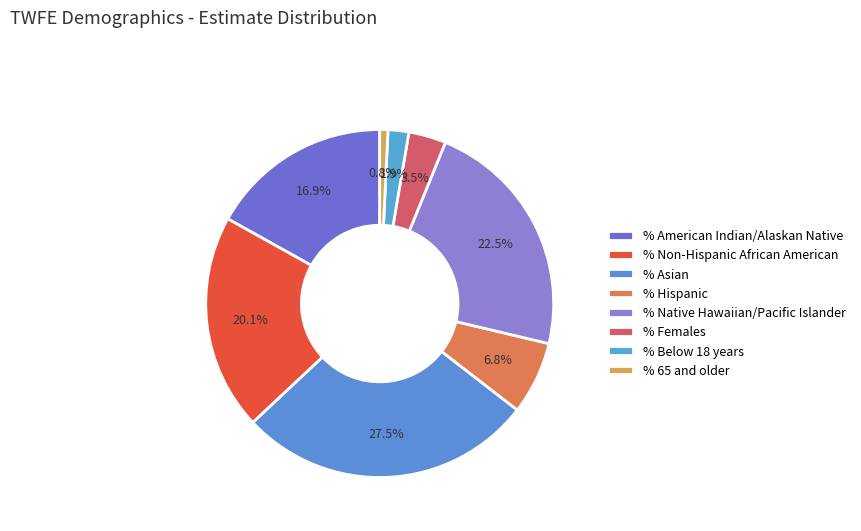

How many slices are in this pie chart?

8